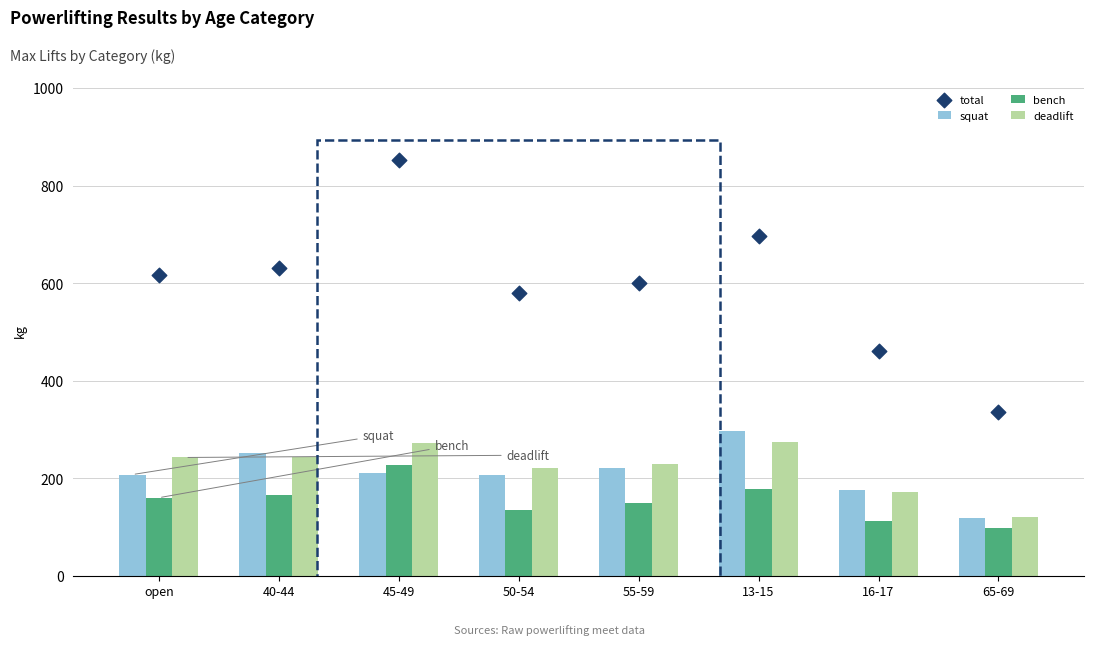

Which series has the widest spread of Y values?

total